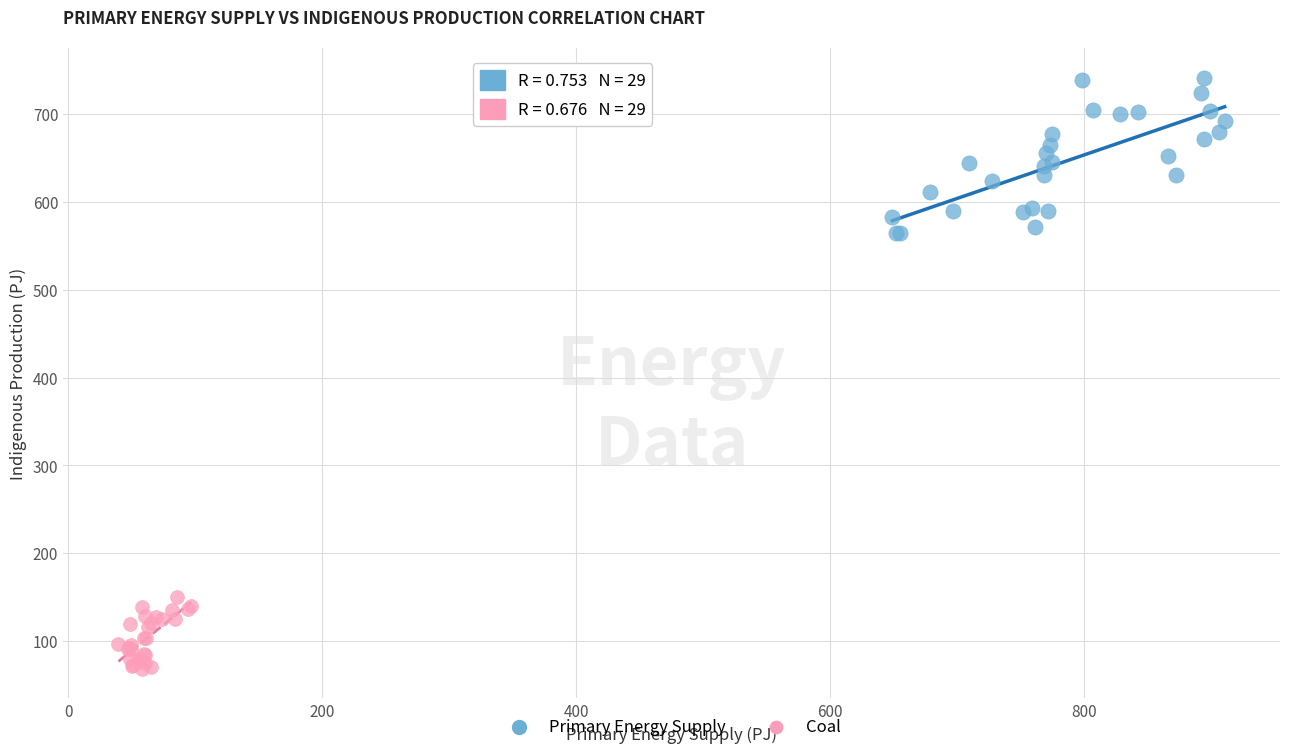

Which series has the largest Y range (max minus min)?

Primary Energy Supply